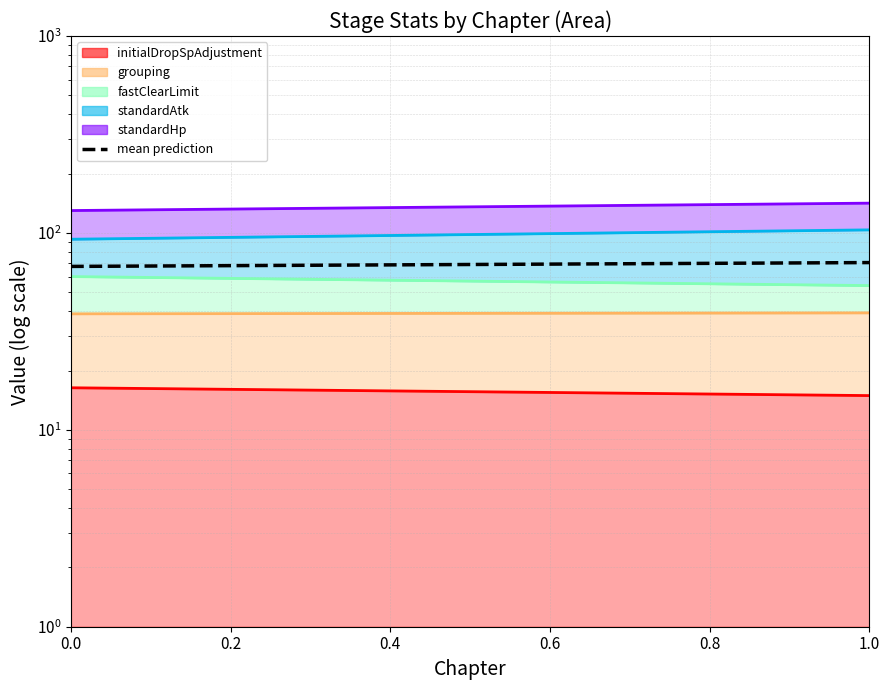

What is the average value?

69.1